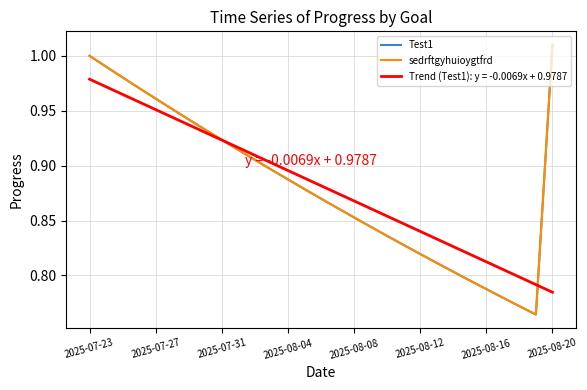

True or false: sedrftgyhuioygtfrd and Test1 intersect in this chart.

False